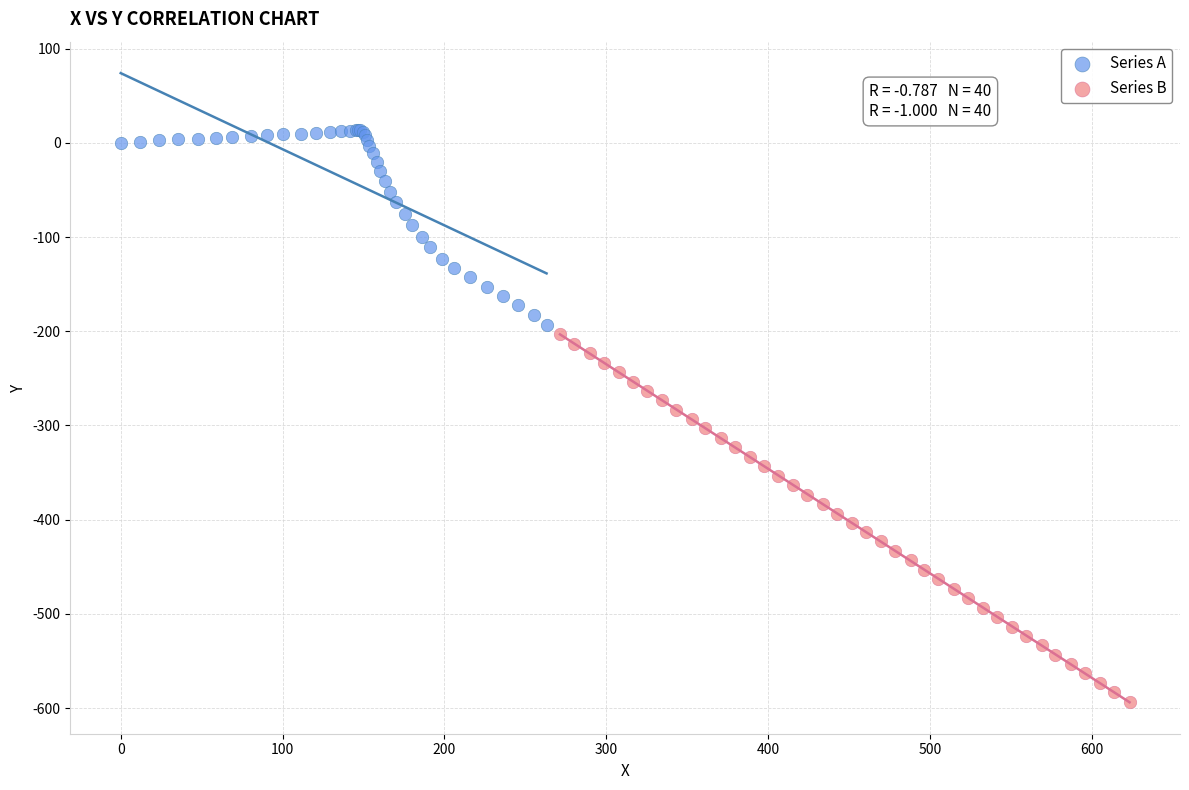

What are all the series names shown in the legend?

Series A, Series B